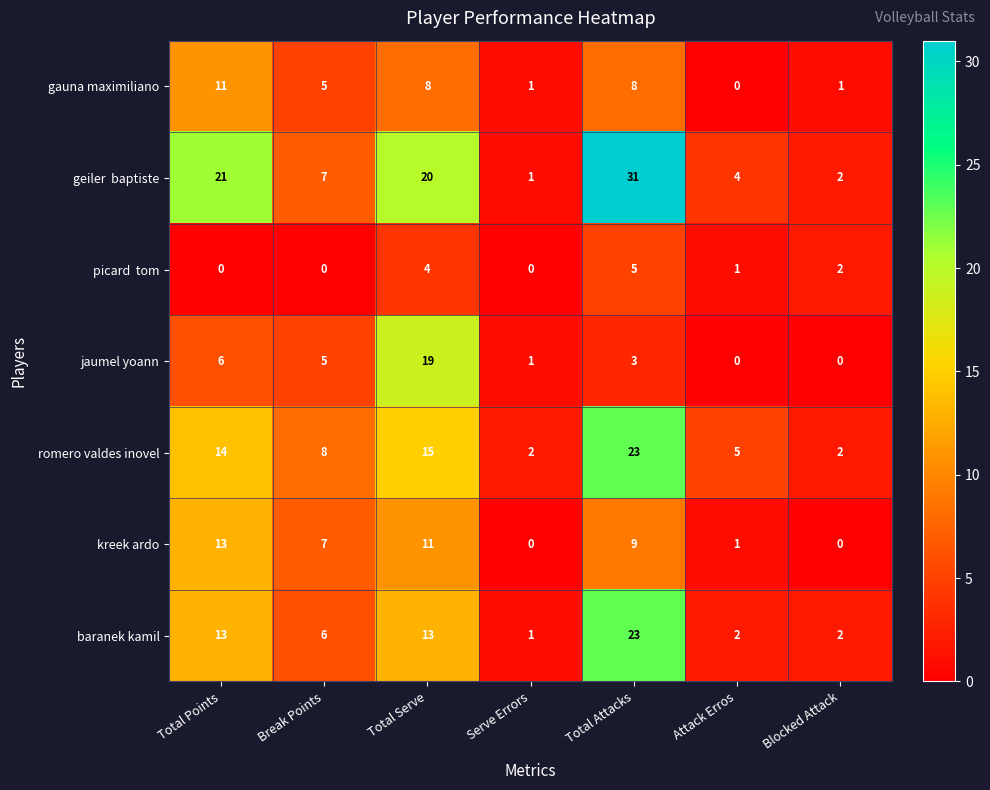

What is the sum of the gauna maximiliano values at Break Points and Attack Erros?

5